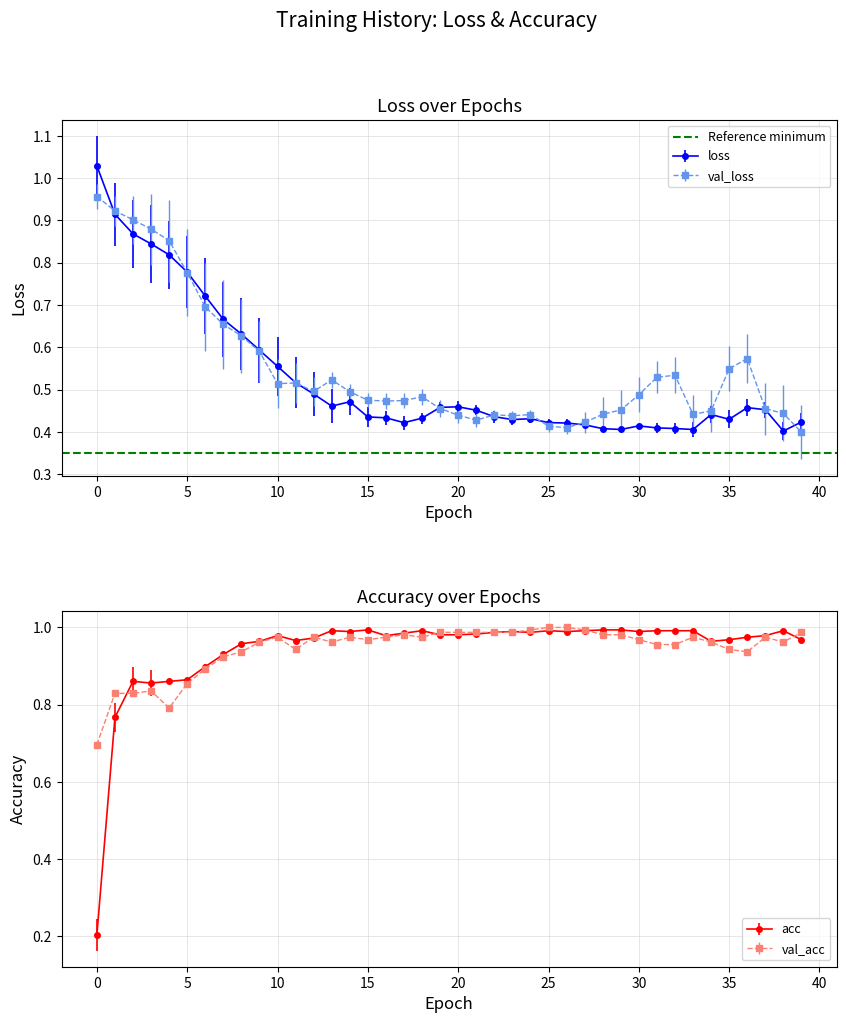

Count the number of categories in the chart.

40